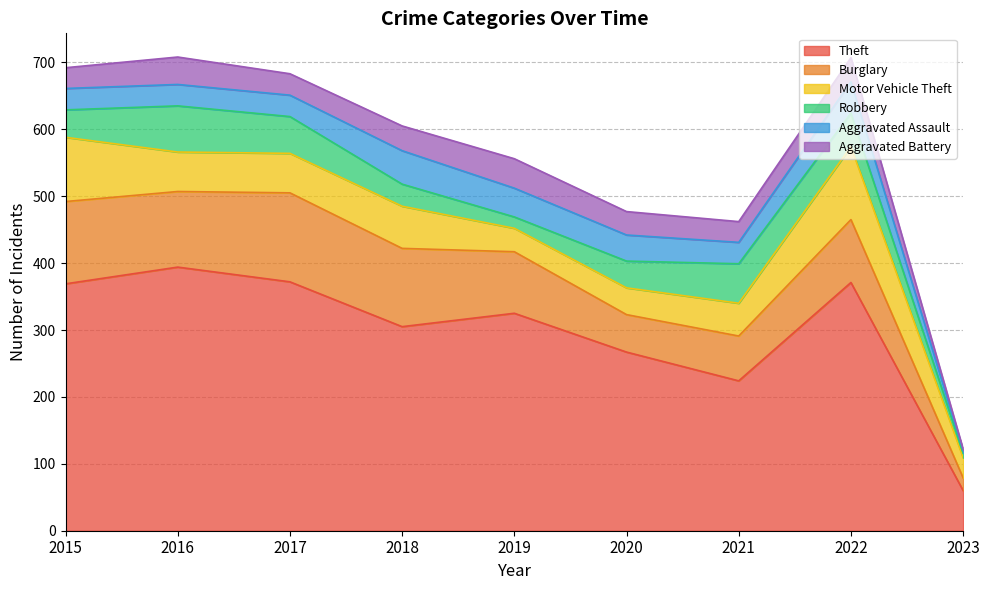

What is the spread (max minus min) of values at 2019?

308